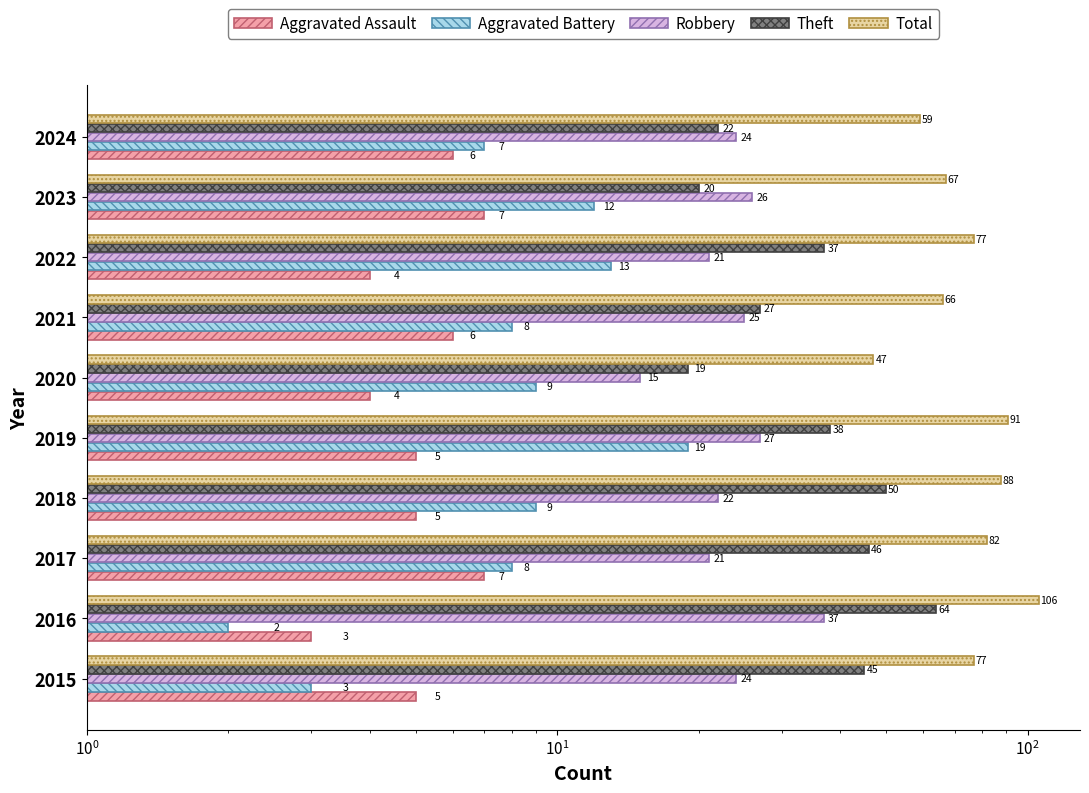

True or false: Total has a value of 159 at 2016.

False